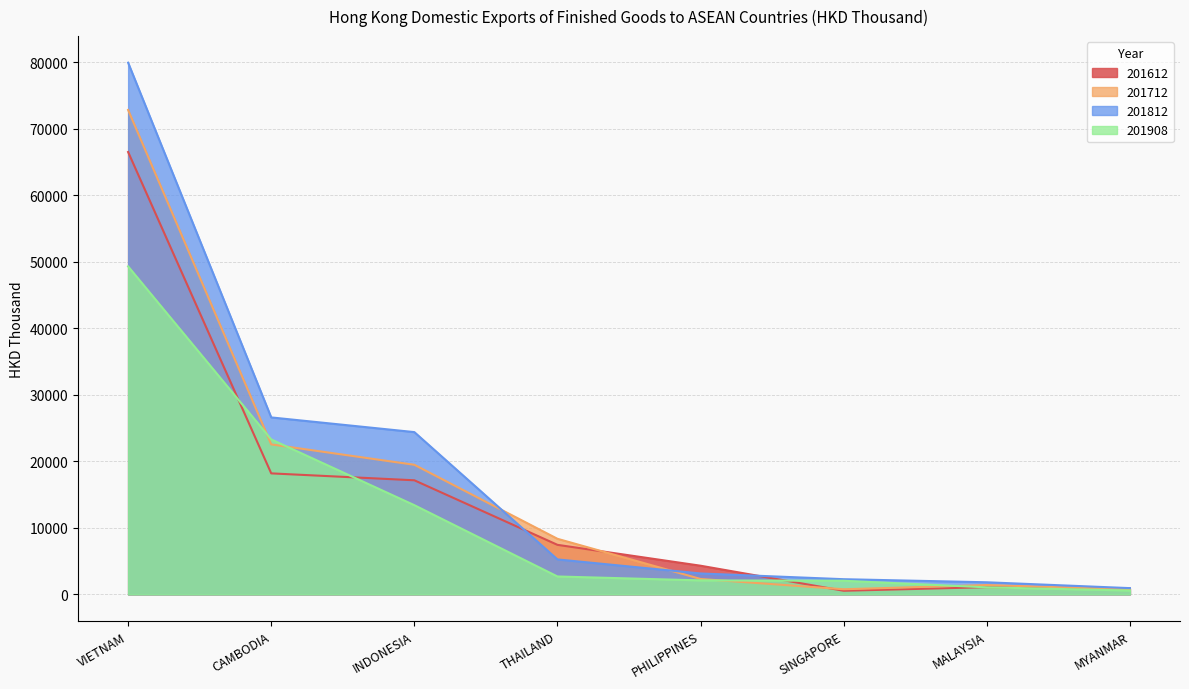

True or false: 201908 and 201812 intersect in this chart.

False